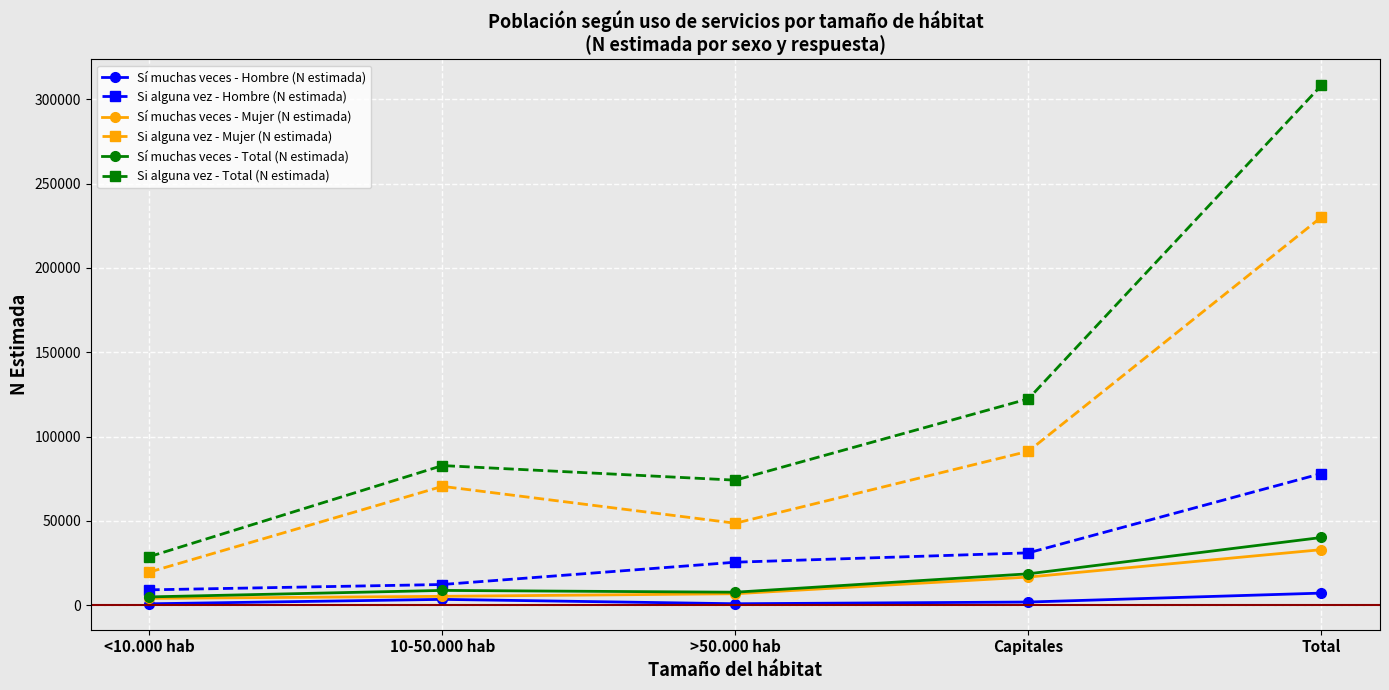

How many interior local peaks does the Si alguna vez - Mujer (N estimada) series have?

1